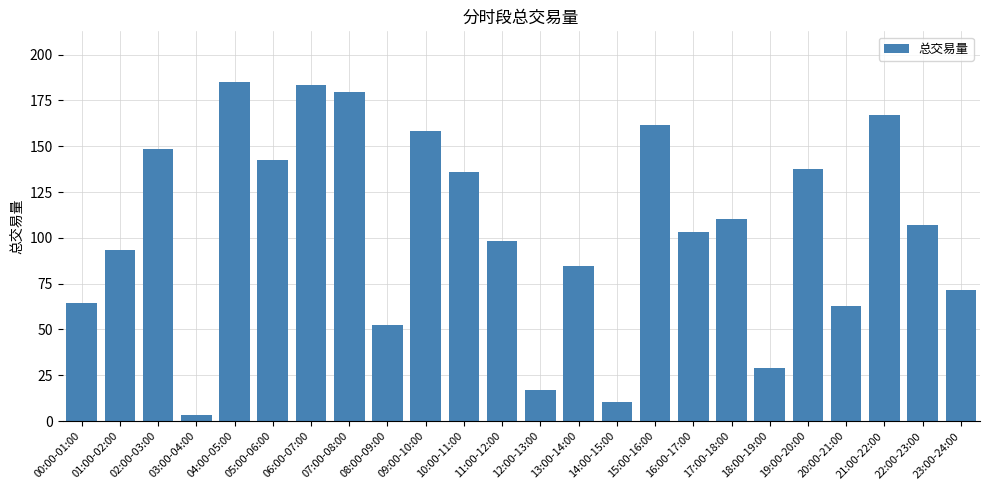

What is the average value?

104.5